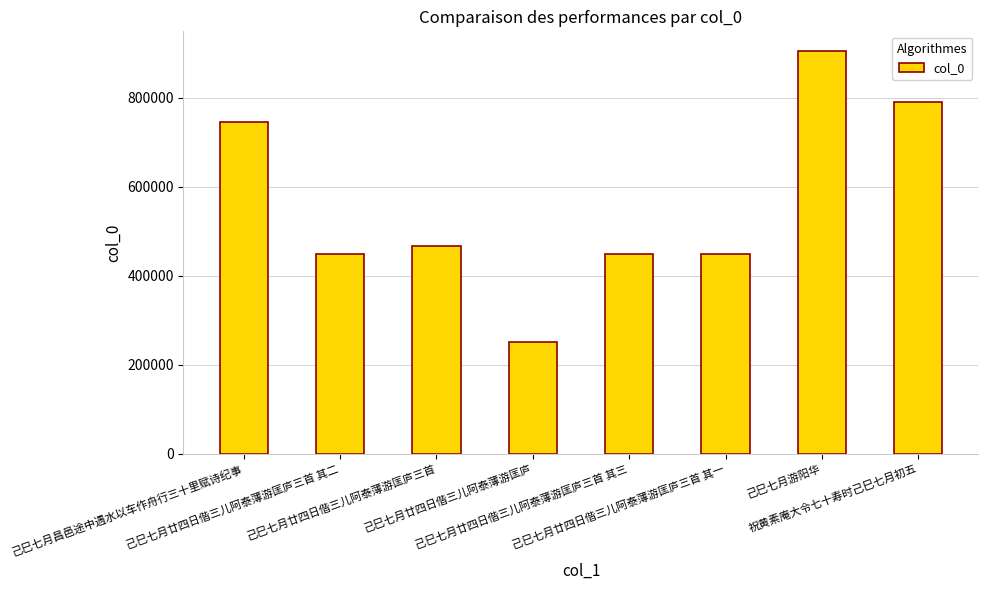

Is it true that the value at 己巳七月廿四日偕三儿阿泰薄游匡庐 is 250947?

True